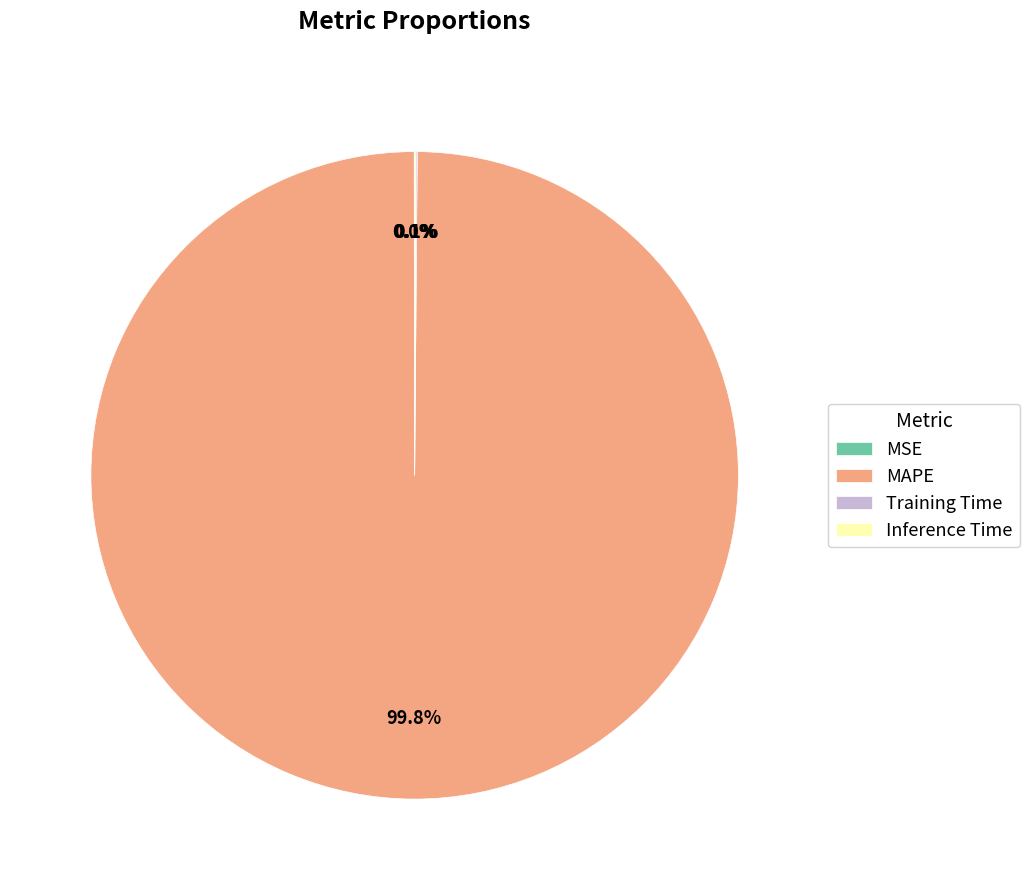

Does MAPE represent more than half of the total?

Yes